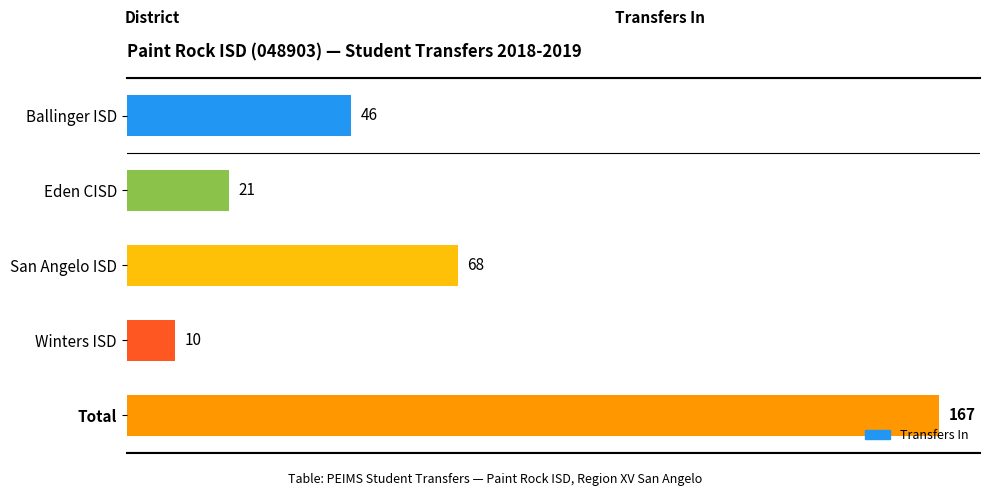

What is the sum of all values?

312